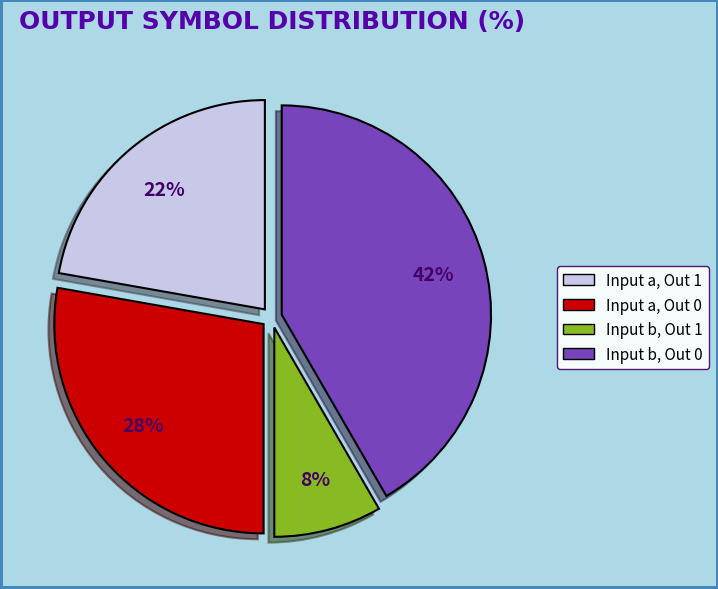

How many segments does this pie chart have?

4